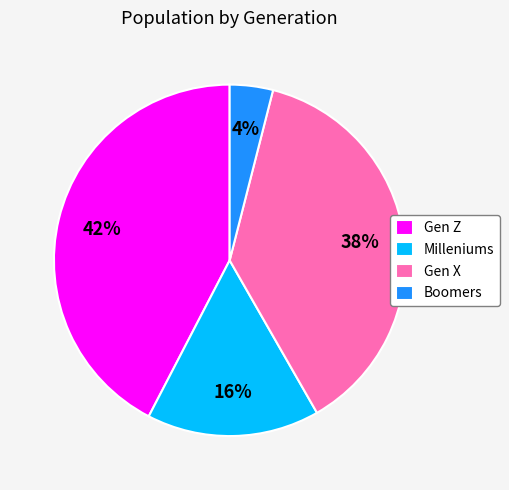

What is the ratio of the value at Gen Z to the value at Gen X?

1.1